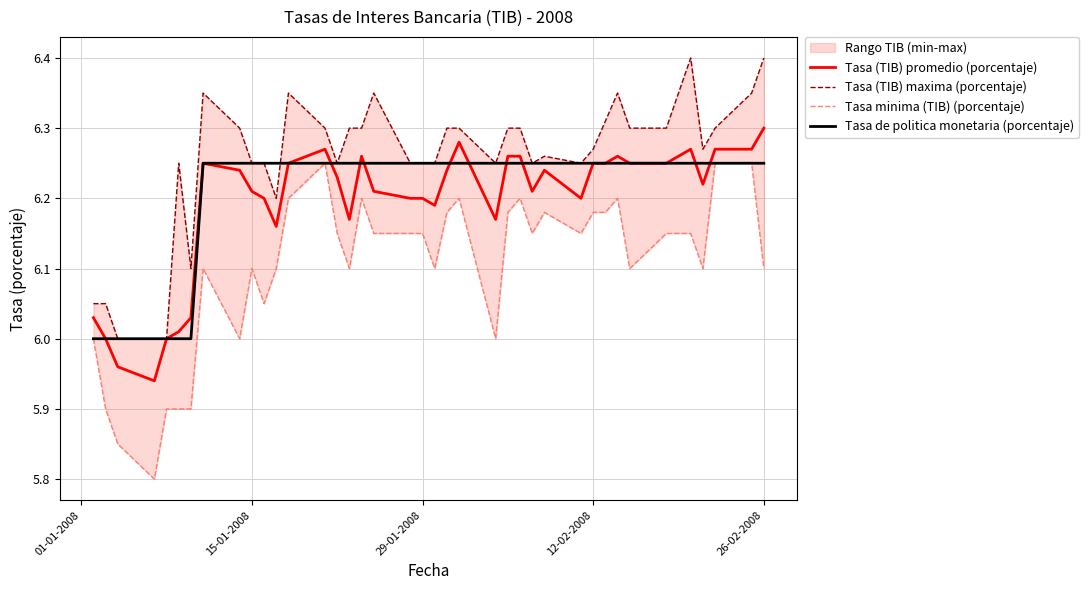

True or false: Tasa (TIB) promedio (porcentaje) has a value of 2.3 at 26-02-2008.

False